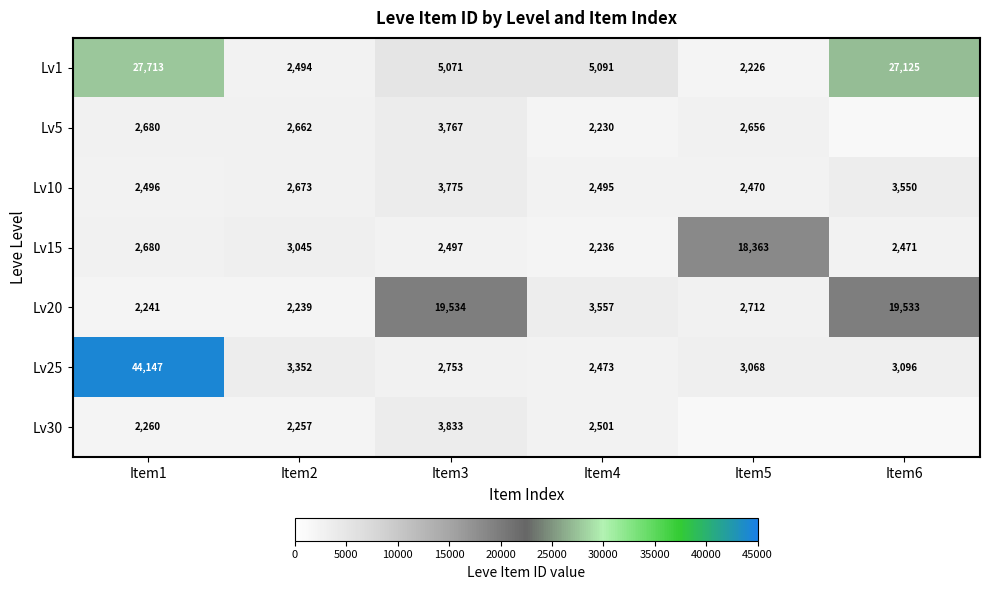

What is the difference between the highest and lowest values at Item4?

2861